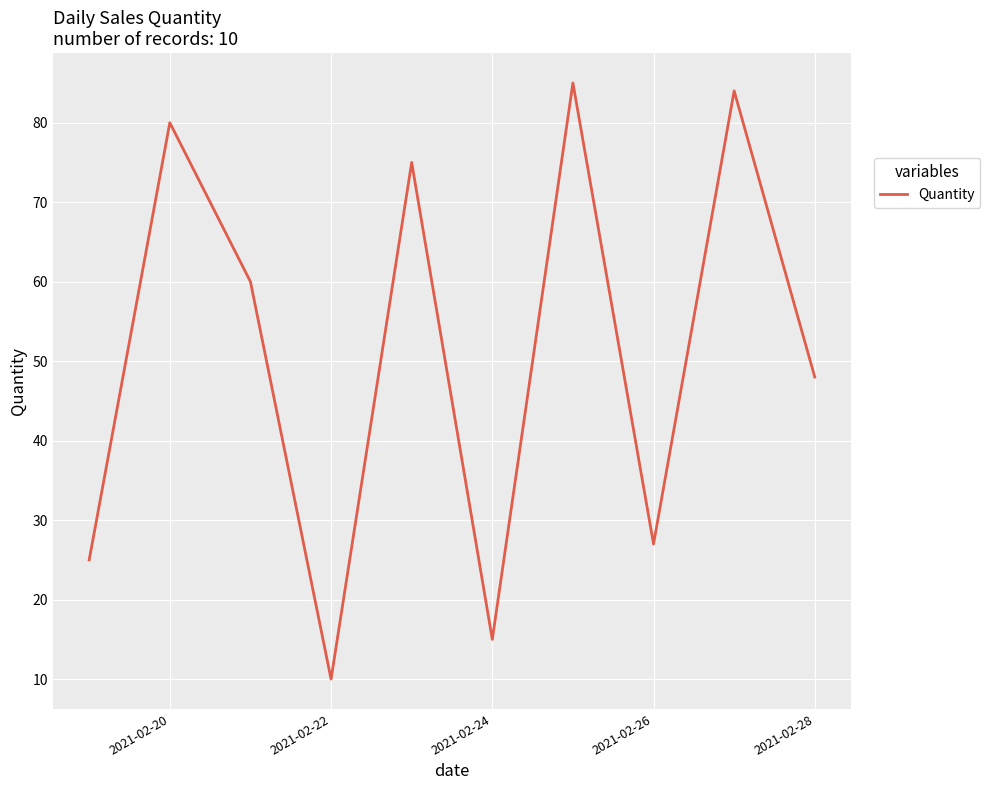

What is the minimum value shown in the chart?

10